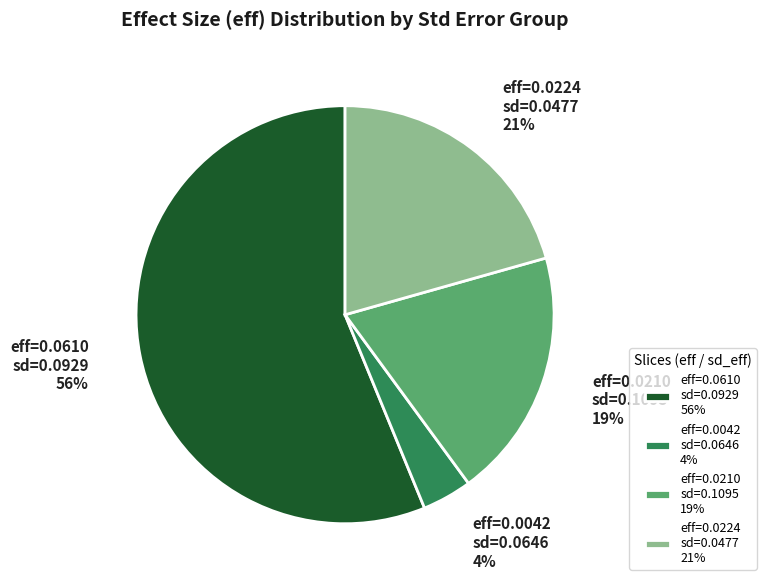

To the nearest percent, what is the difference between the largest and smallest slice percentages?

52%